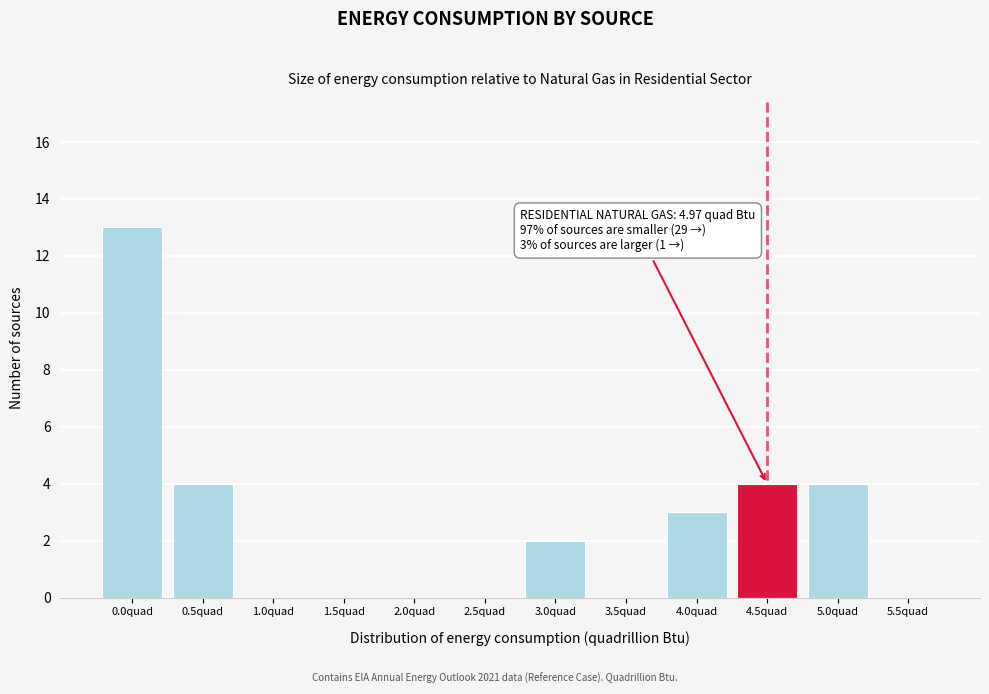

Reading left to right, list all the values displayed in this chart.

0.0quad=13	0.5quad=4	1.0quad=0	1.5quad=0	2.0quad=0	2.5quad=0	3.0quad=2	3.5quad=0	4.0quad=3	4.5quad=4	5.0quad=4	5.5quad=0